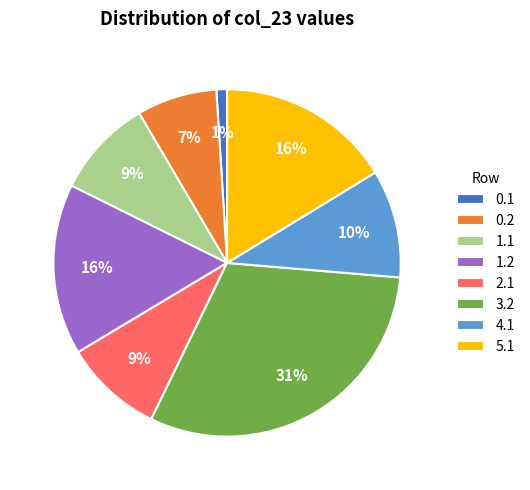

What is the largest slice in the pie chart?

3.2